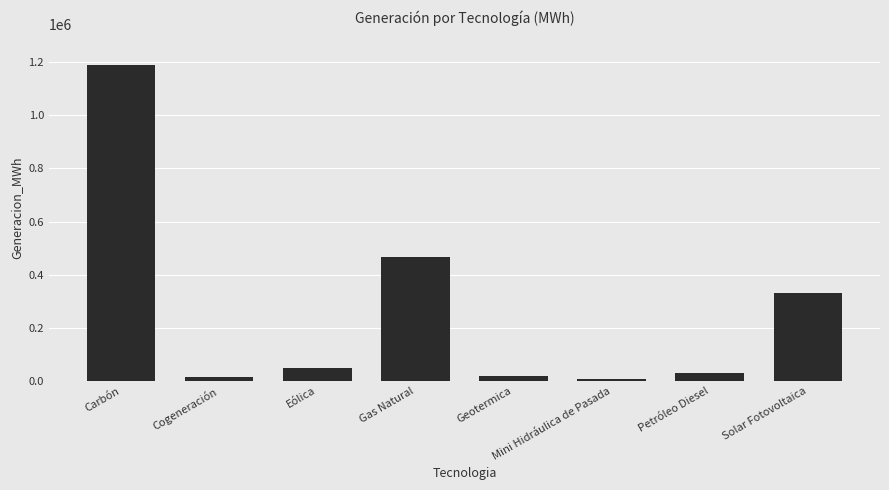

What is the difference between the maximum and minimum values?

1182817.9